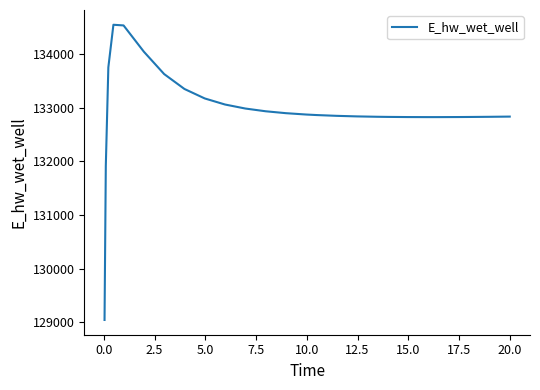

How many lines are shown in the chart?

1